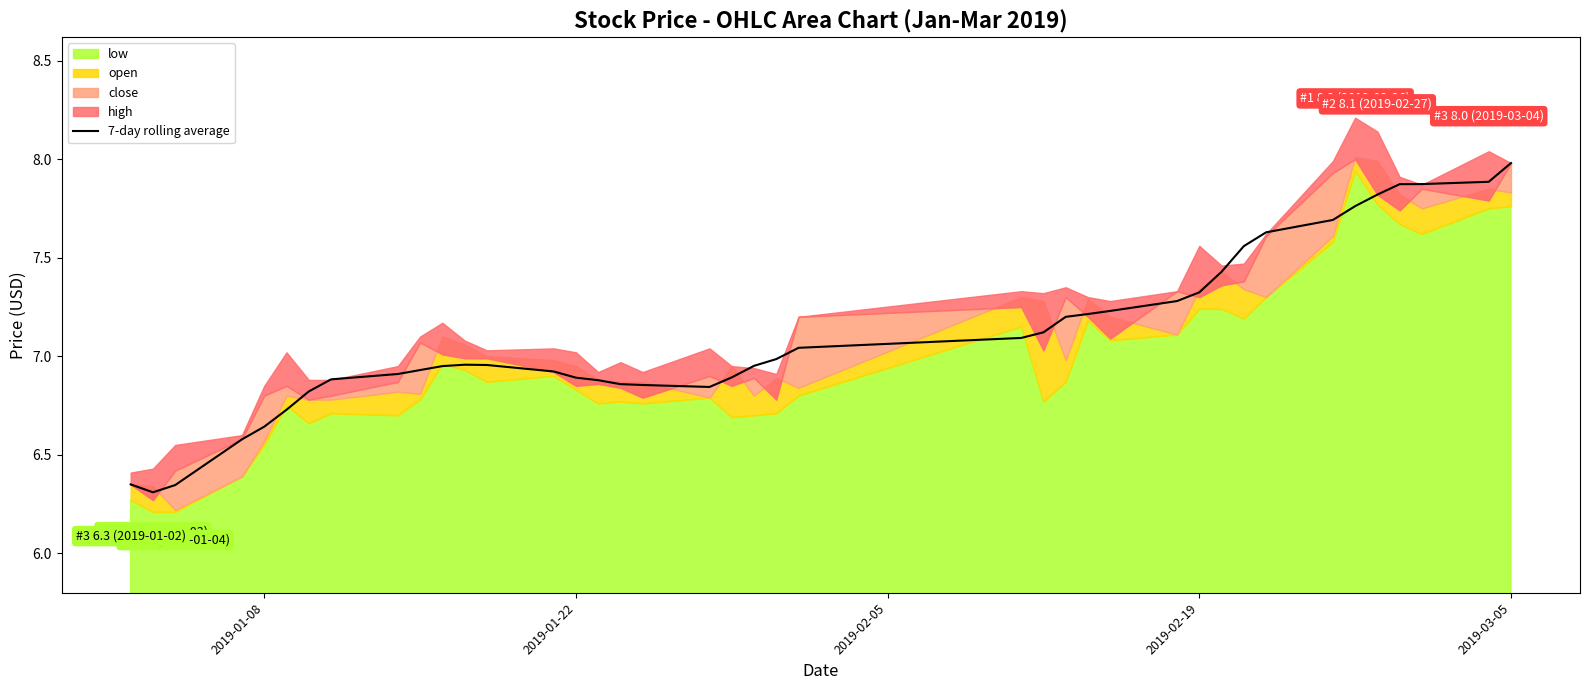

What is the maximum value for 7-day rolling average?

8.0